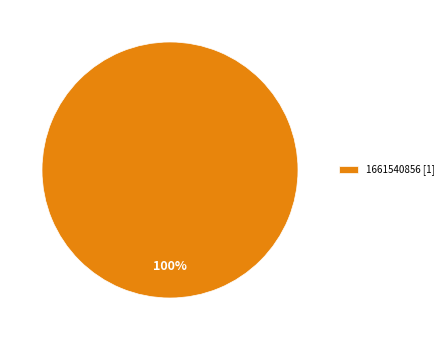

What percentage is the 1661540856 [1] slice, to the nearest percent?

100%